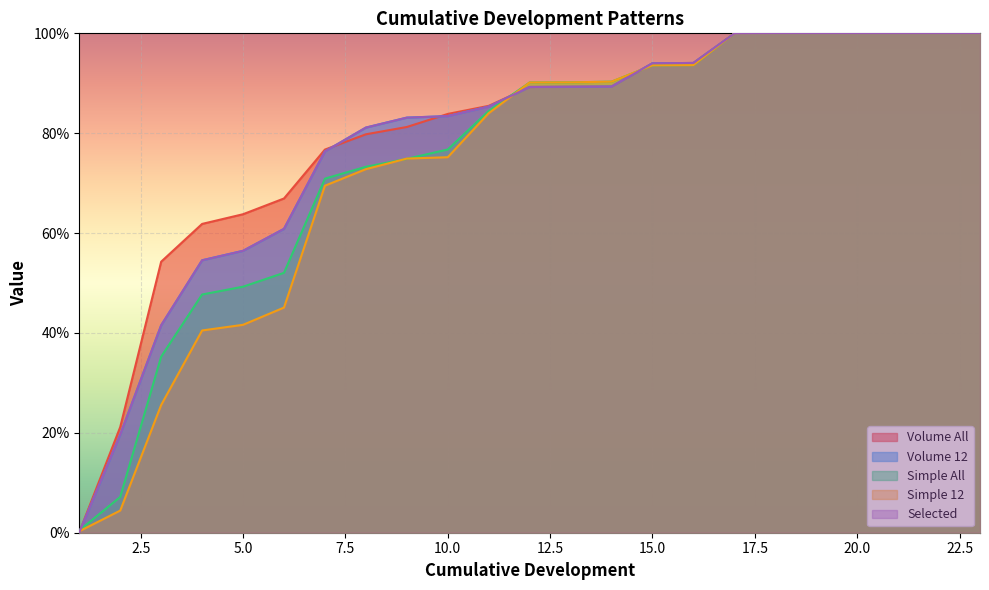

What is the sum of the Volume 12 values at 3 and 16?

1.4